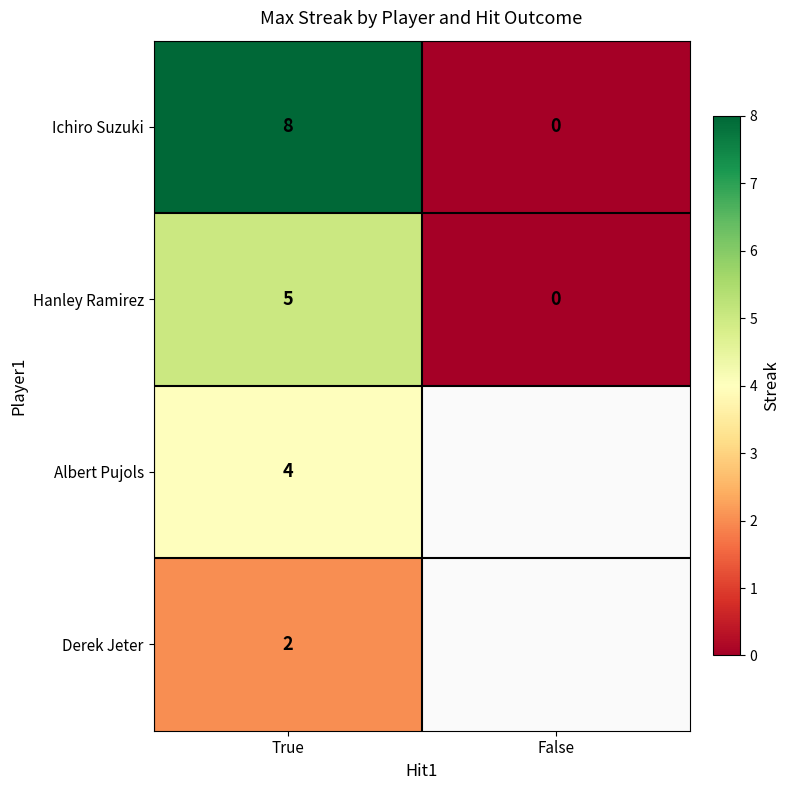

What is the difference between the highest and lowest values at True?

6